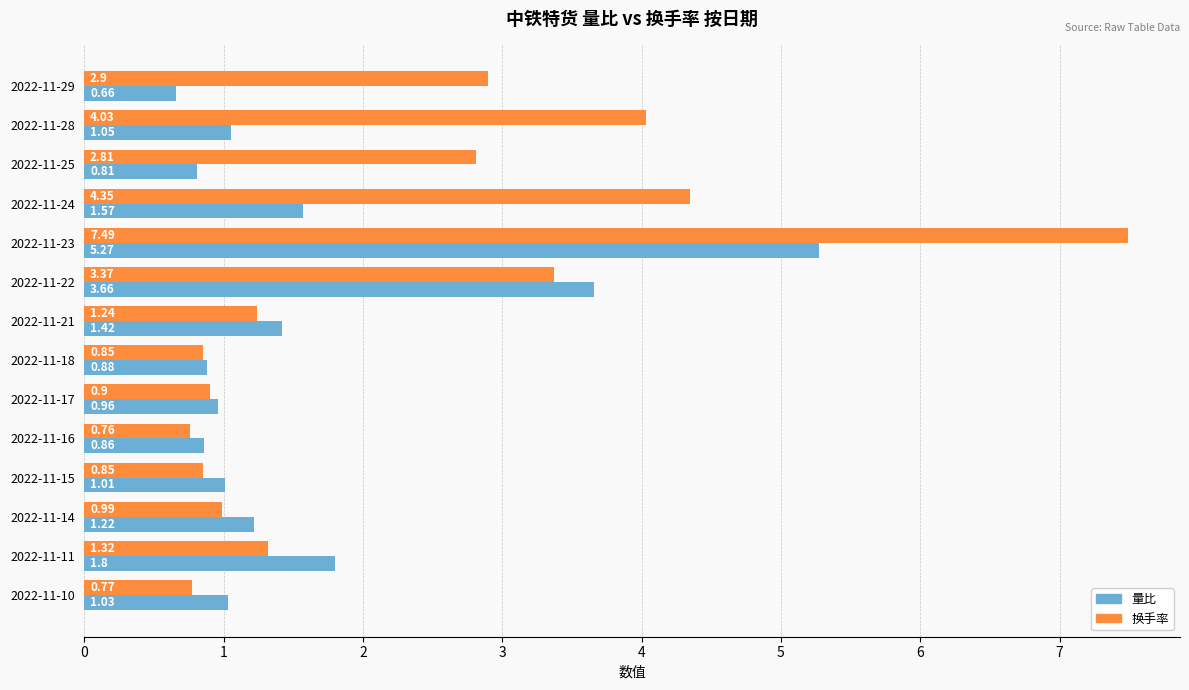

What is the highest value of the 换手率 series?

7.5